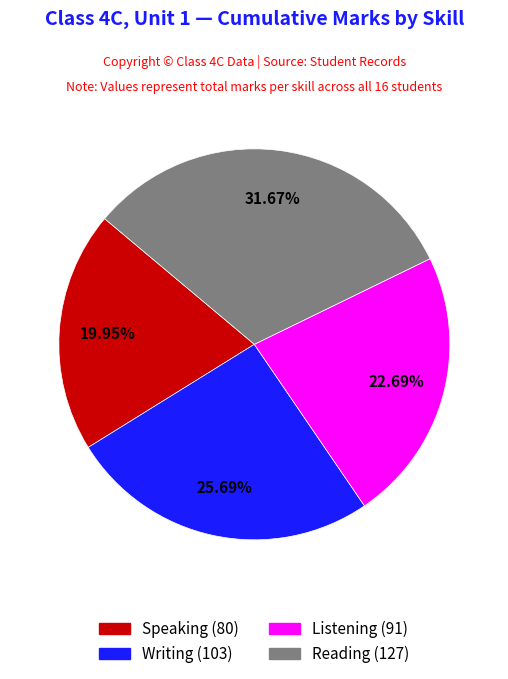

Is there any slice that represents more than half of the pie?

No